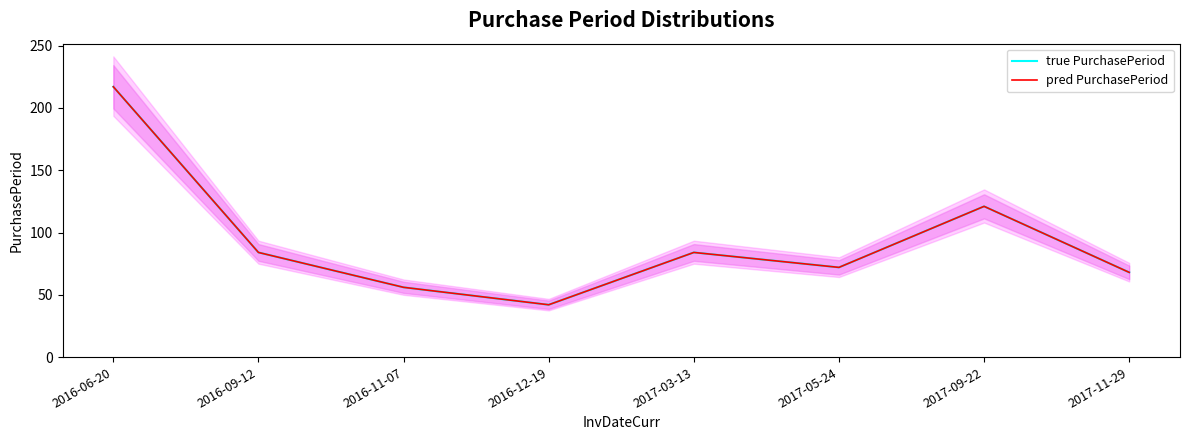

Count the number of categories in the chart.

8